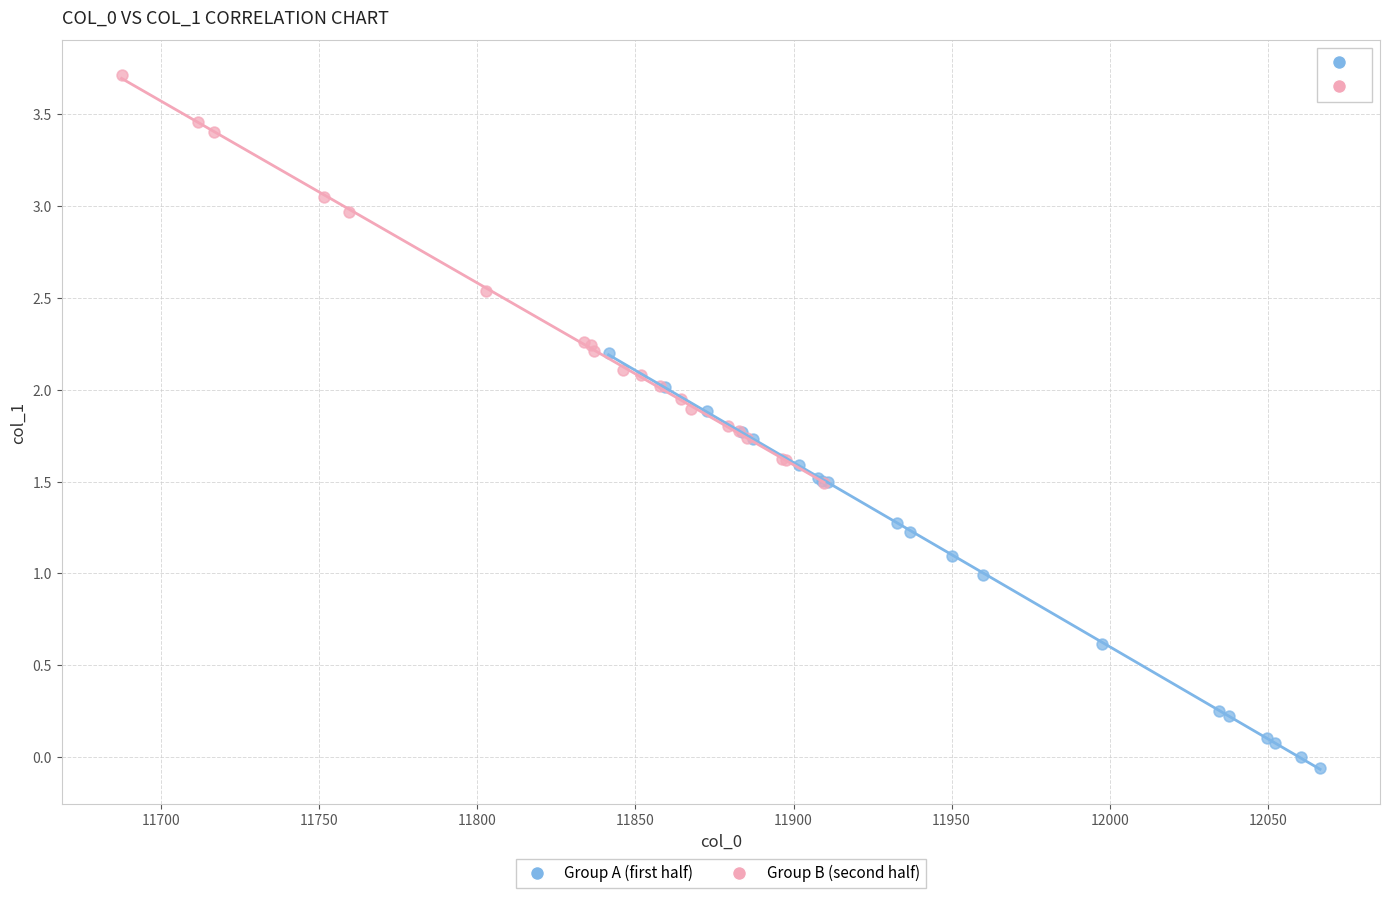

Which series contains the highest Y value?

Group B (second half)